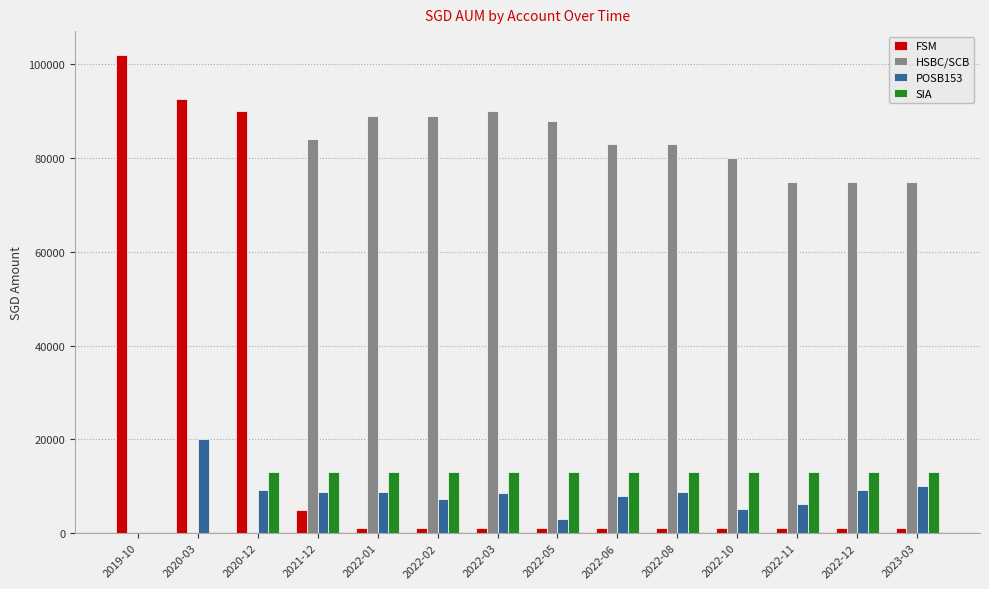

Is the value of FSM at 2022-12 greater than the value of POSB153 at 2020-03?

No